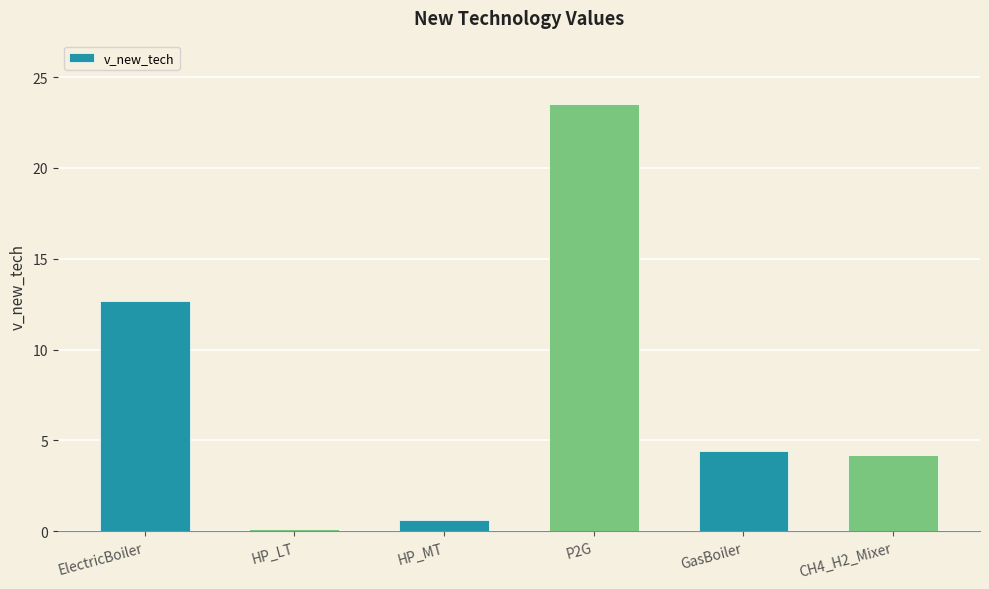

How many distinct data groups are displayed?

1